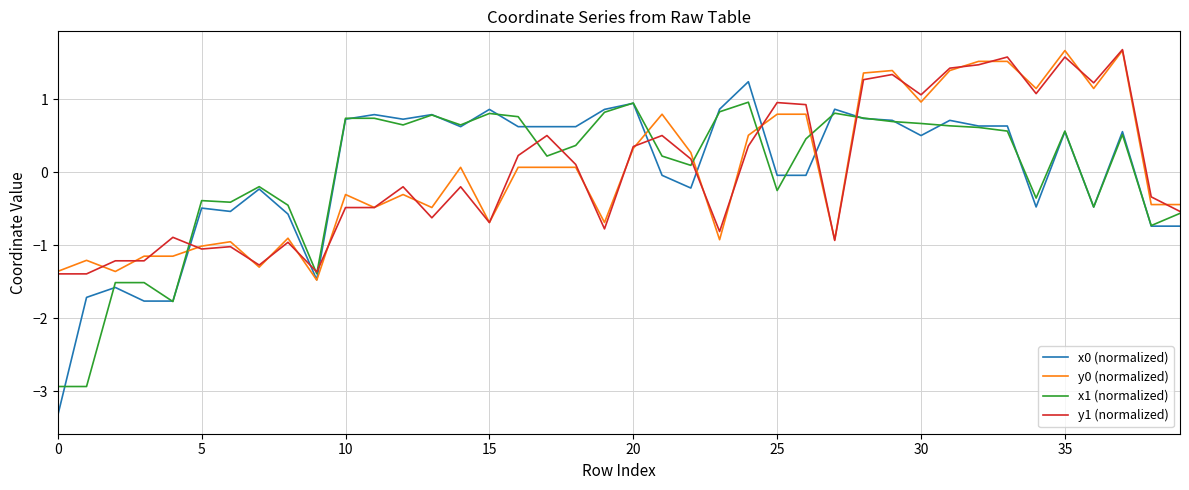

After their last crossing, which series has the higher values: x0 (normalized) or x1 (normalized)?

x1 (normalized)